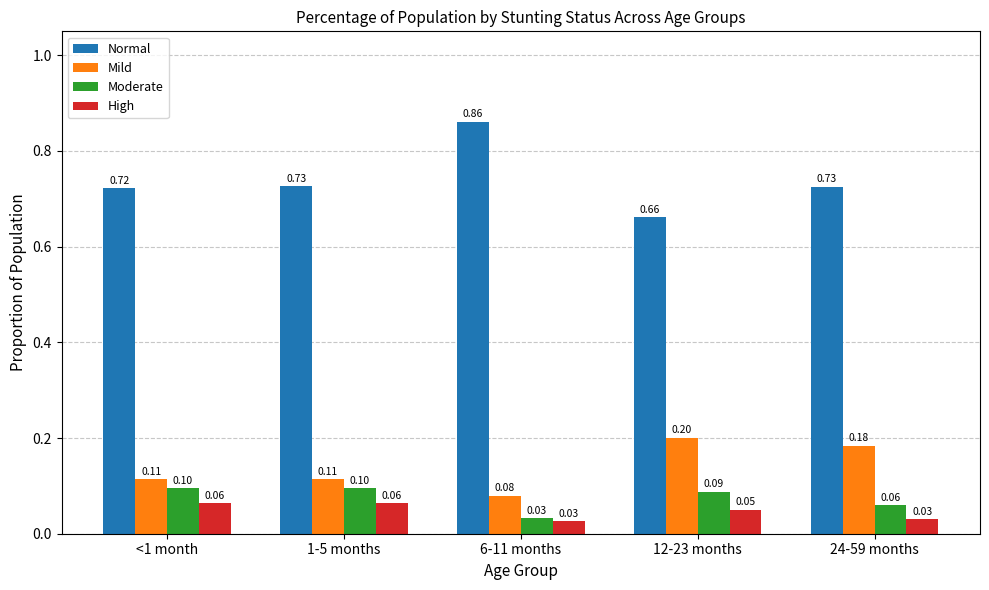

What is the spread (max minus min) of values at 12-23 months?

0.6